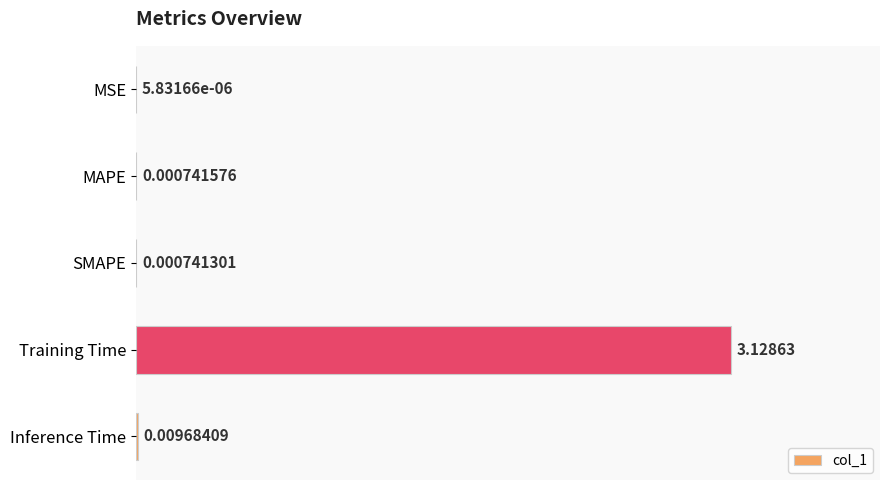

Between Training Time and SMAPE, which is larger?

Training Time